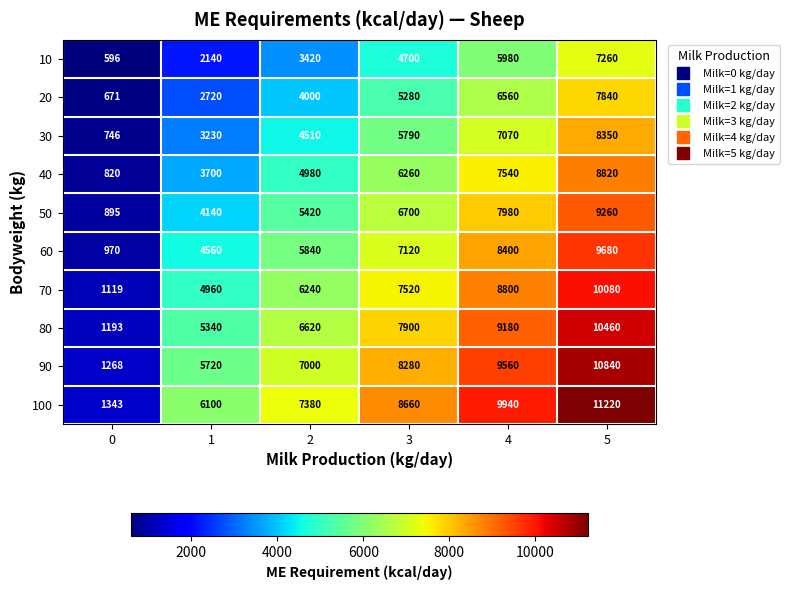

Which series has the largest total across all categories?

100